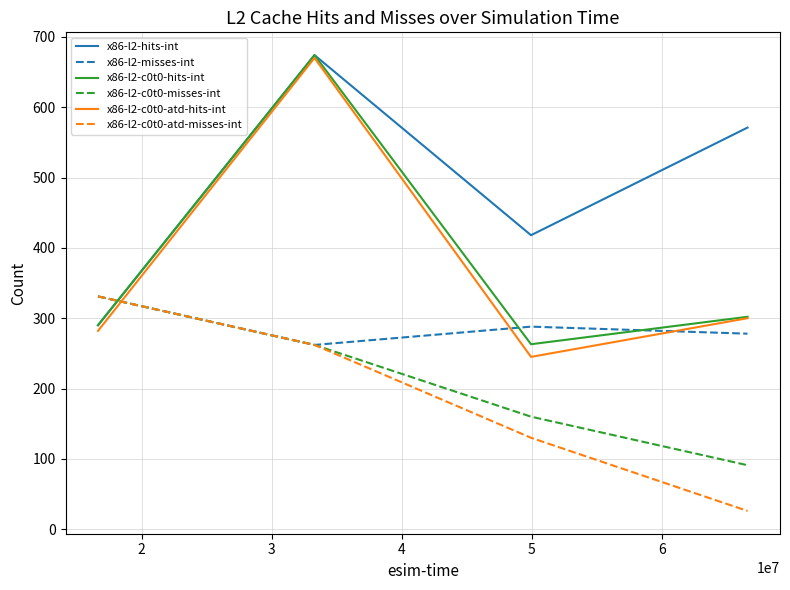

What is the difference between the maximum and minimum values in the x86-l2-c0t0-hits-int series?

411